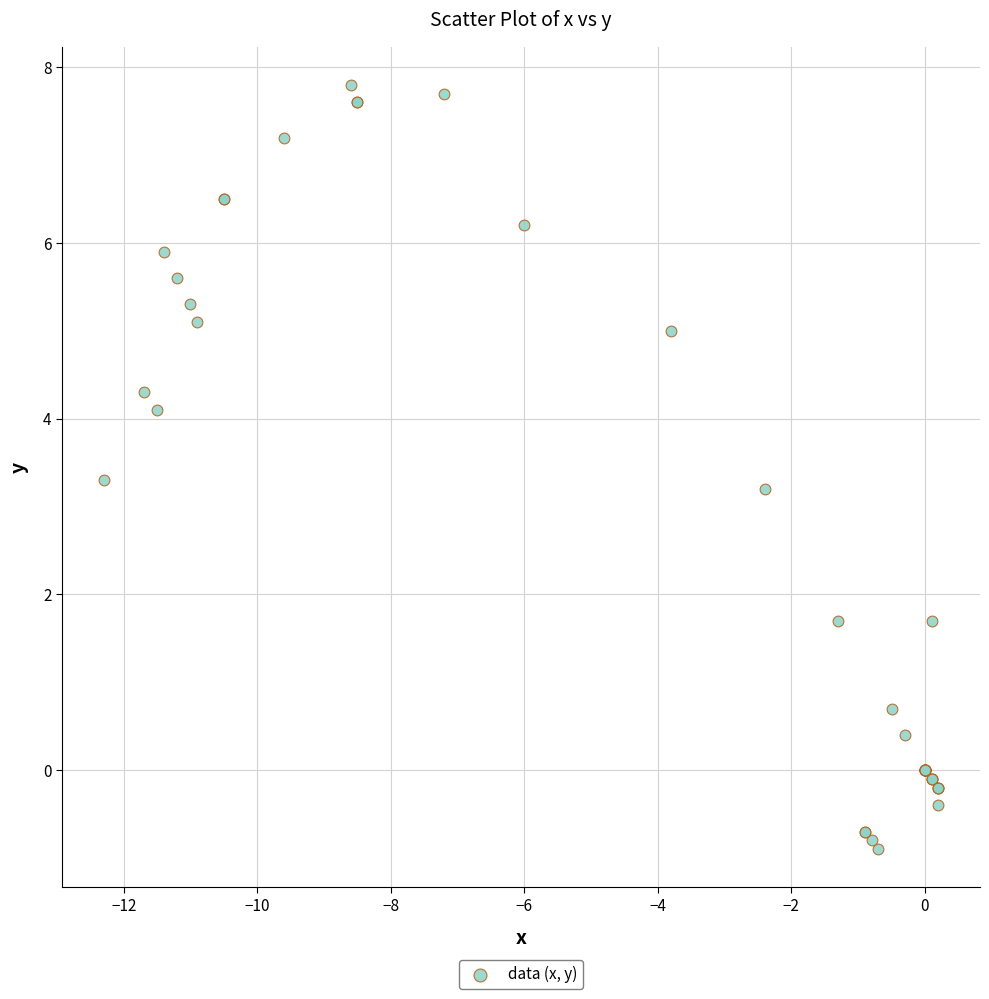

What Y value in the scatter plot is closest to 3?

3.2